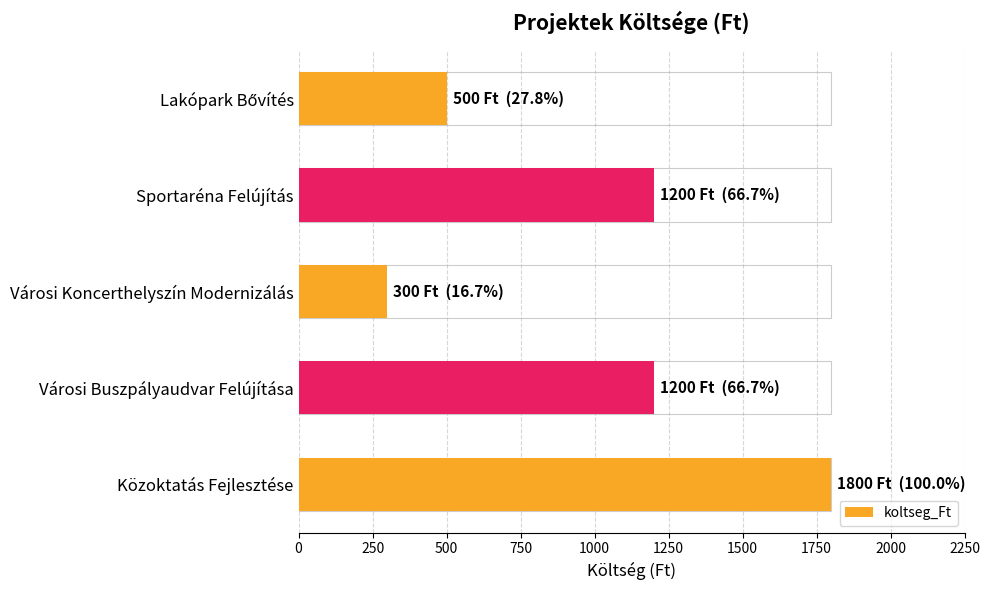

How many data points are above 1200?

1